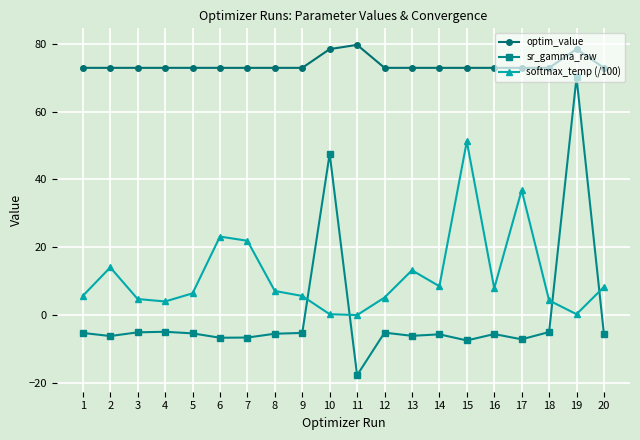

How many lines are shown in the chart?

3